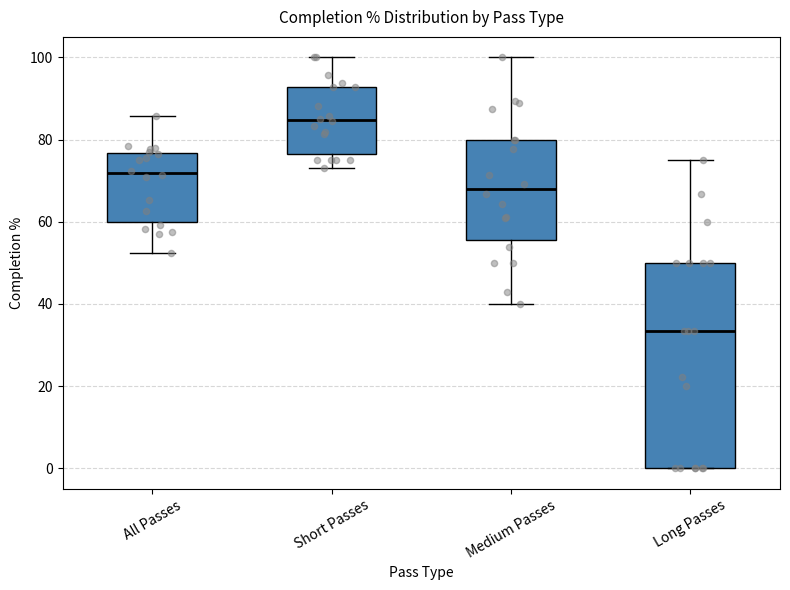

Which box has the highest median line?

Short Passes